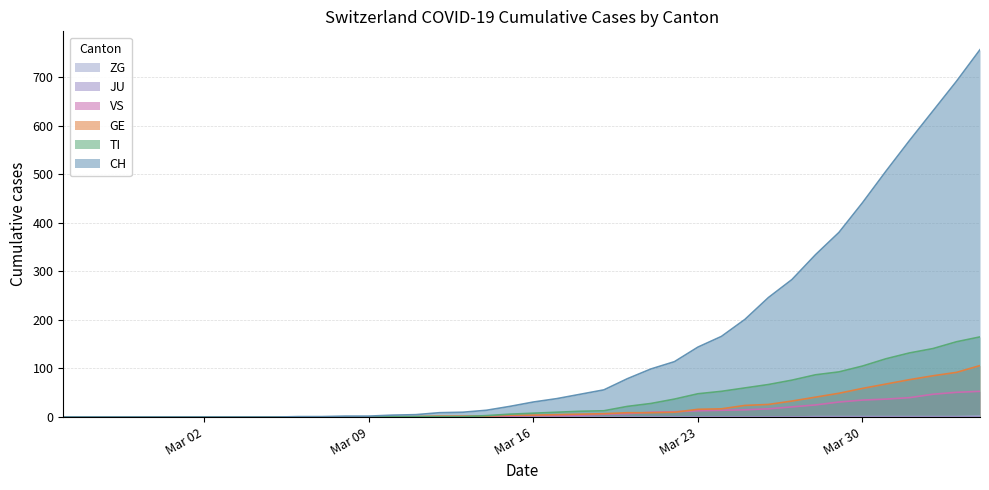

Which series has the largest total across all categories?

CH